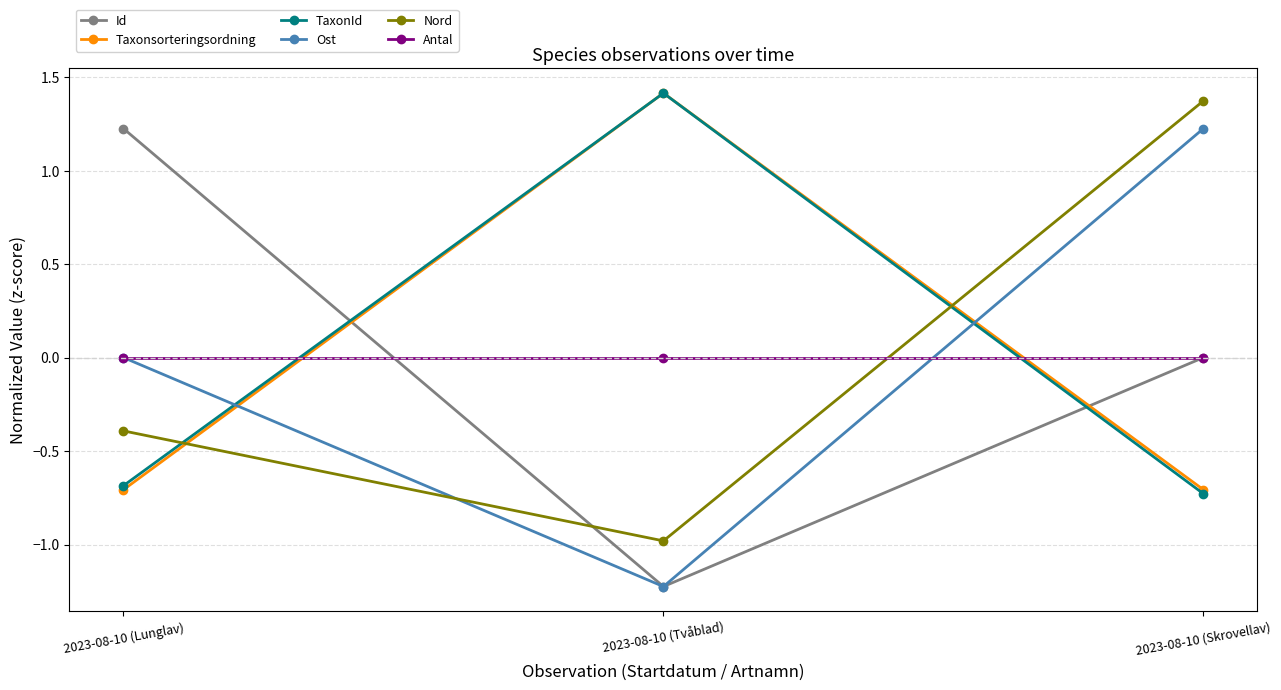

How many lines are shown in the chart?

6